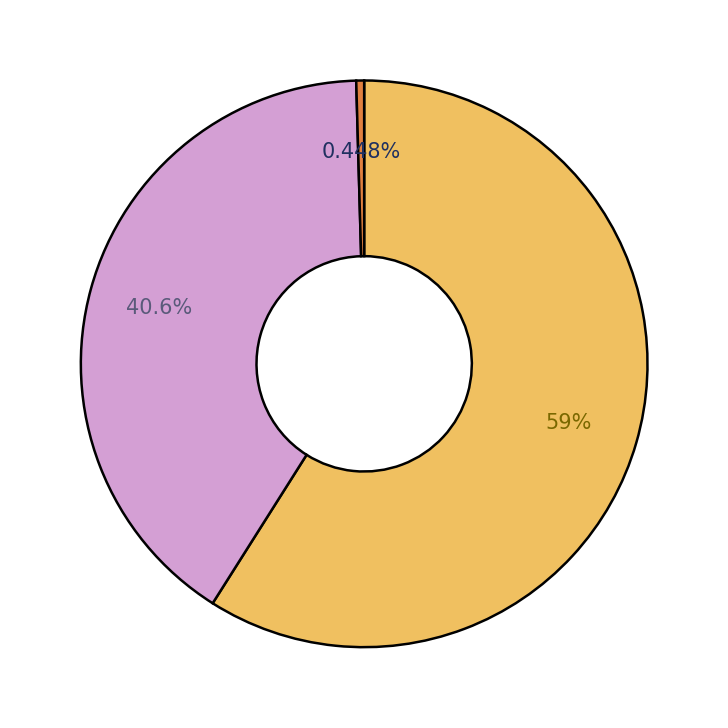

Is there a majority slice in this chart?

Yes